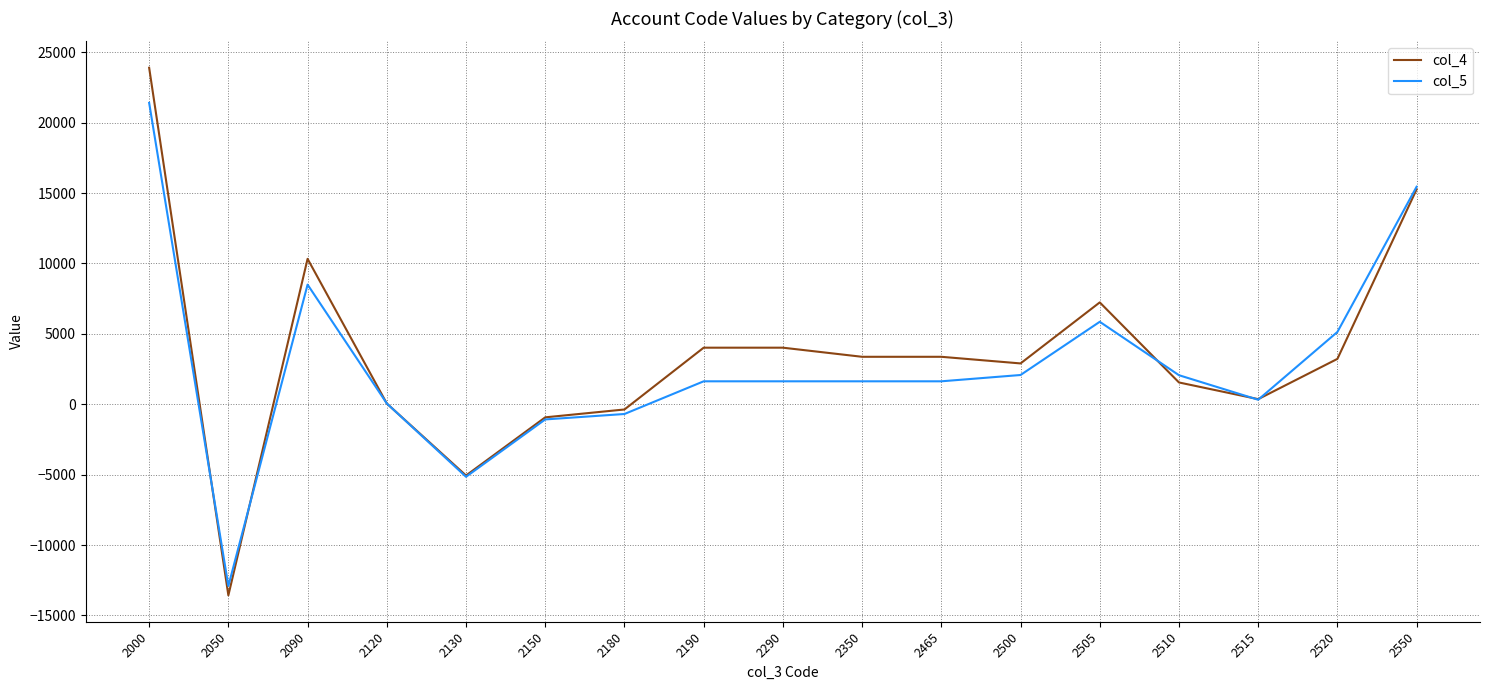

Is the value of col_5 at 2190 greater than the value of col_4 at 2000?

No